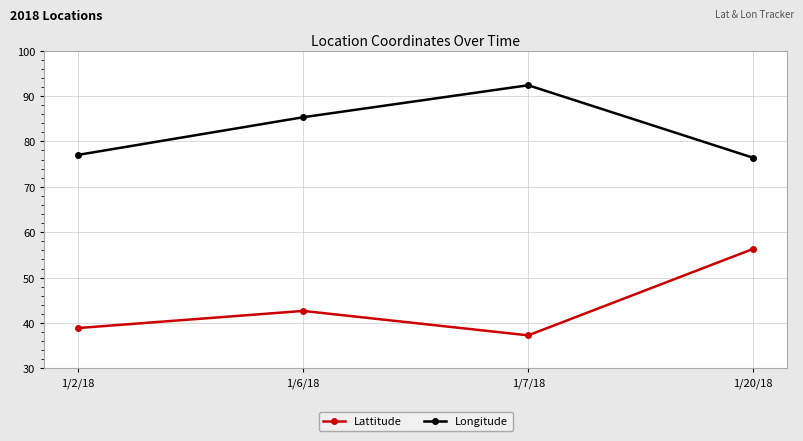

Which series has the largest total across all categories?

Longitude